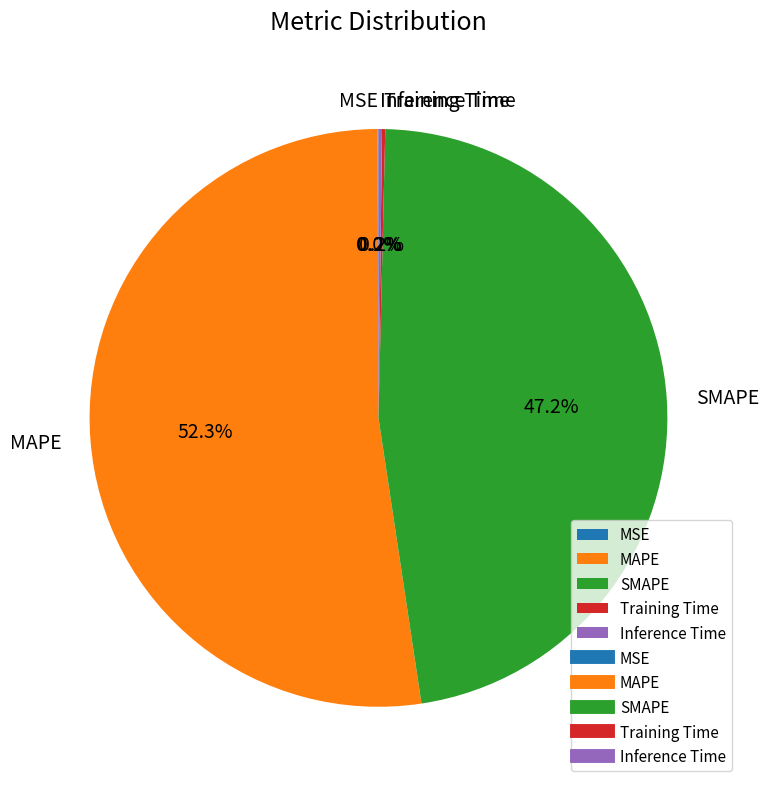

Does any single category account for the majority?

Yes